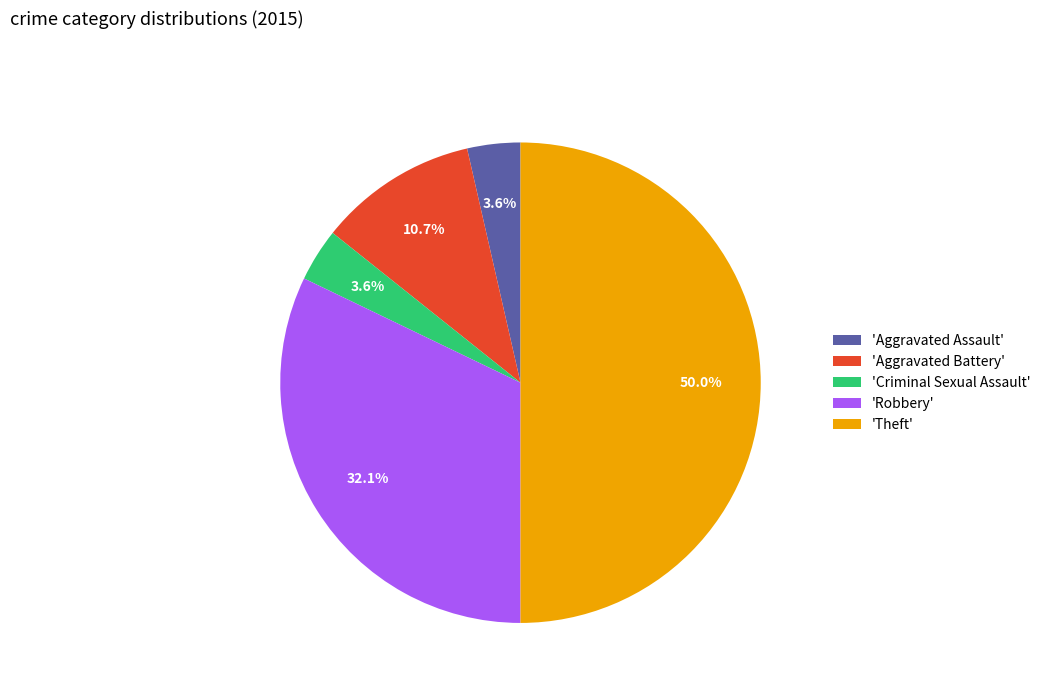

Does 'Criminal Sexual Assault' account for over 50% of the chart?

No